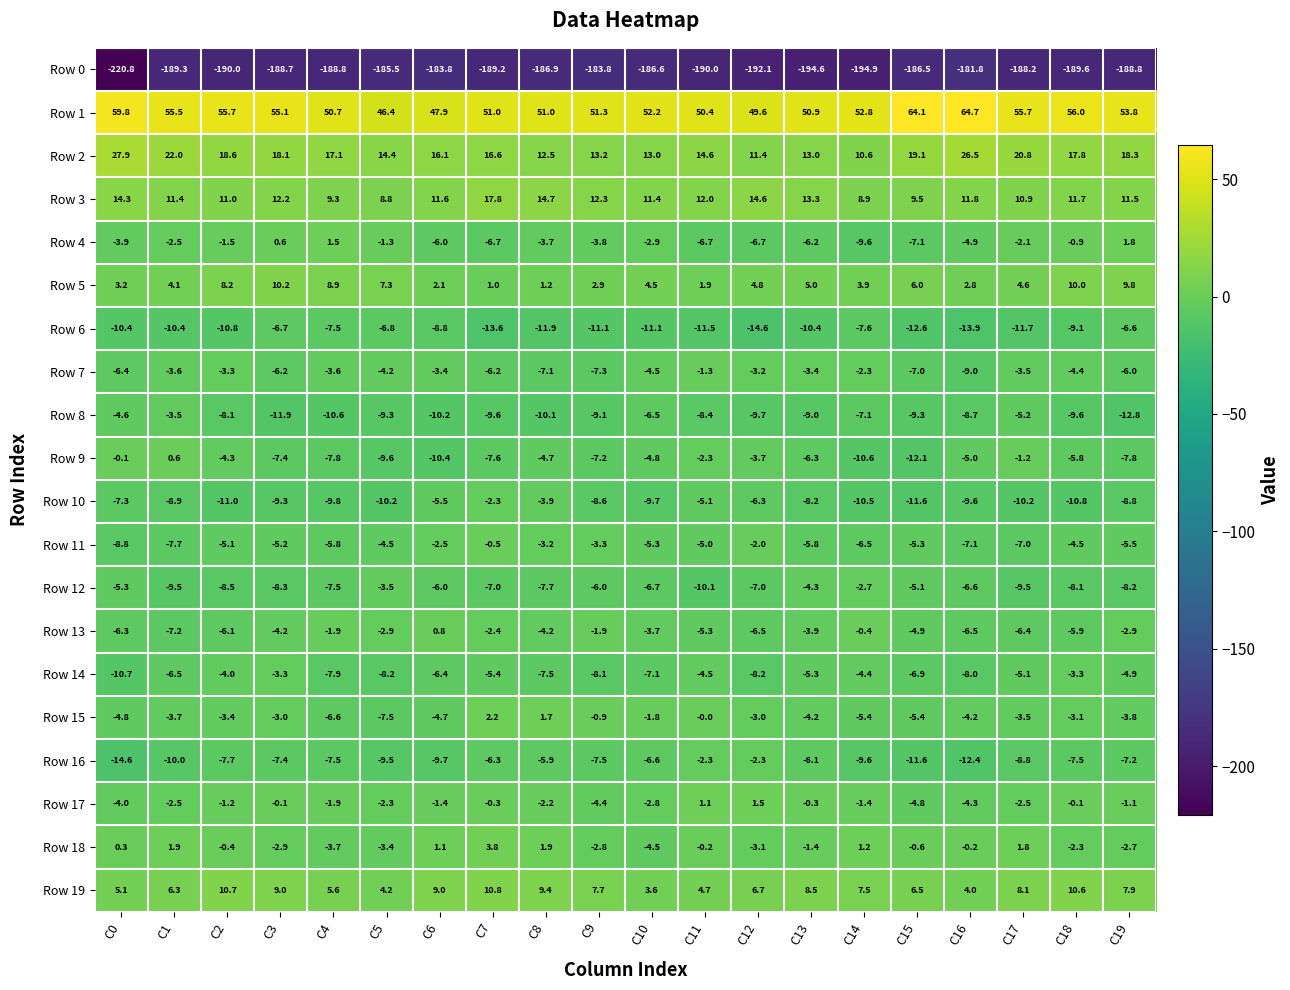

The value of Row 2 at C15 is 19.1. True or false?

True